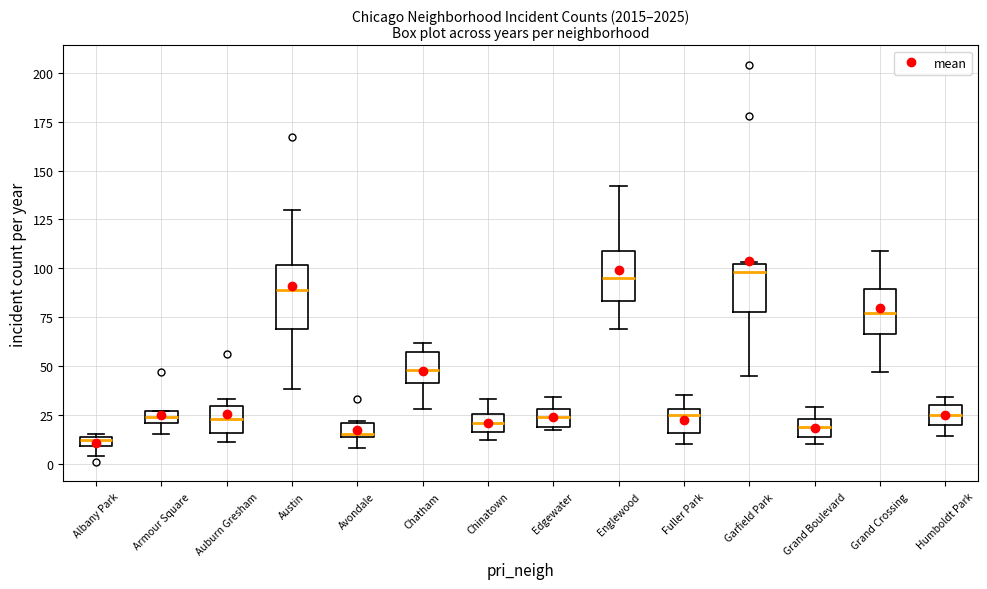

Where is the lower edge of the box for Albany Park on the y-axis? The values are not printed on the chart, so give them approximately, as read against the axis.

10